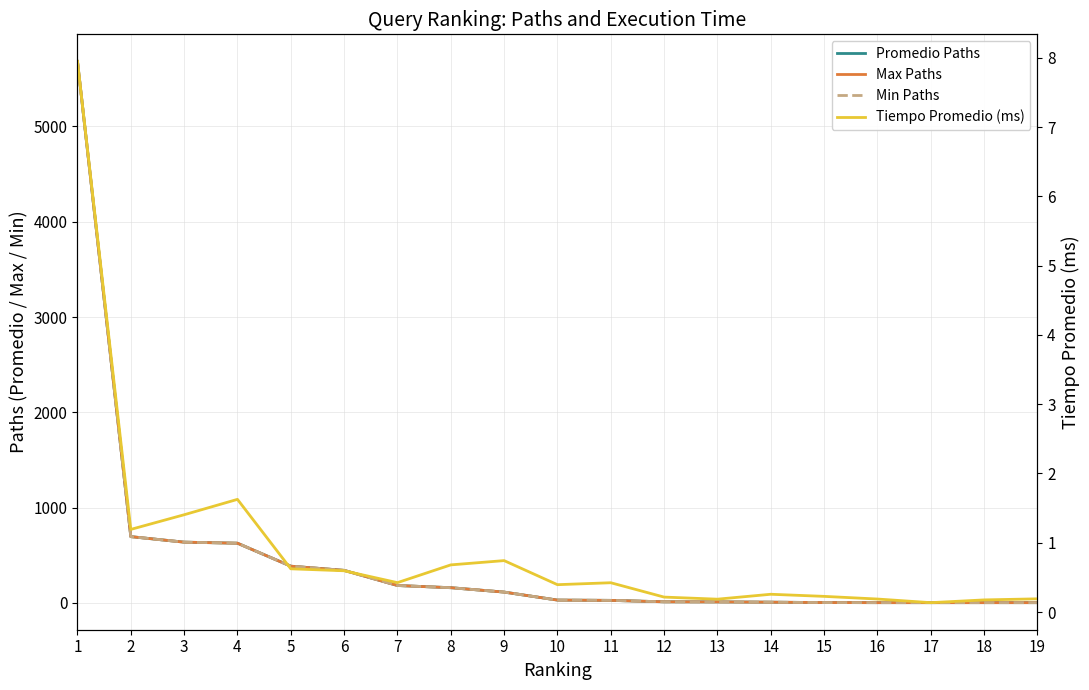

Reading left to right, transcribe all the data shown in this chart.

Promedio Paths: 5683.0	695.0	637.0	626.0	385.0	341.0	182.0	159.0	113.0	29.0	26.0	11.0	10.0	7.0	3.0	2.0	2.0	2.0	2.0
Max Paths: 5683.0	695.0	637.0	626.0	385.0	341.0	182.0	159.0	113.0	29.0	26.0	11.0	10.0	7.0	3.0	2.0	2.0	2.0	2.0
Min Paths: 5683.0	695.0	637.0	626.0	385.0	341.0	182.0	159.0	113.0	29.0	26.0	11.0	10.0	7.0	3.0	2.0	2.0	2.0	2.0
Tiempo Promedio (ms): 7.9	1.2	1.4	1.6	0.6	0.6	0.4	0.7	0.7	0.4	0.4	0.2	0.2	0.3	0.2	0.2	0.1	0.2	0.2